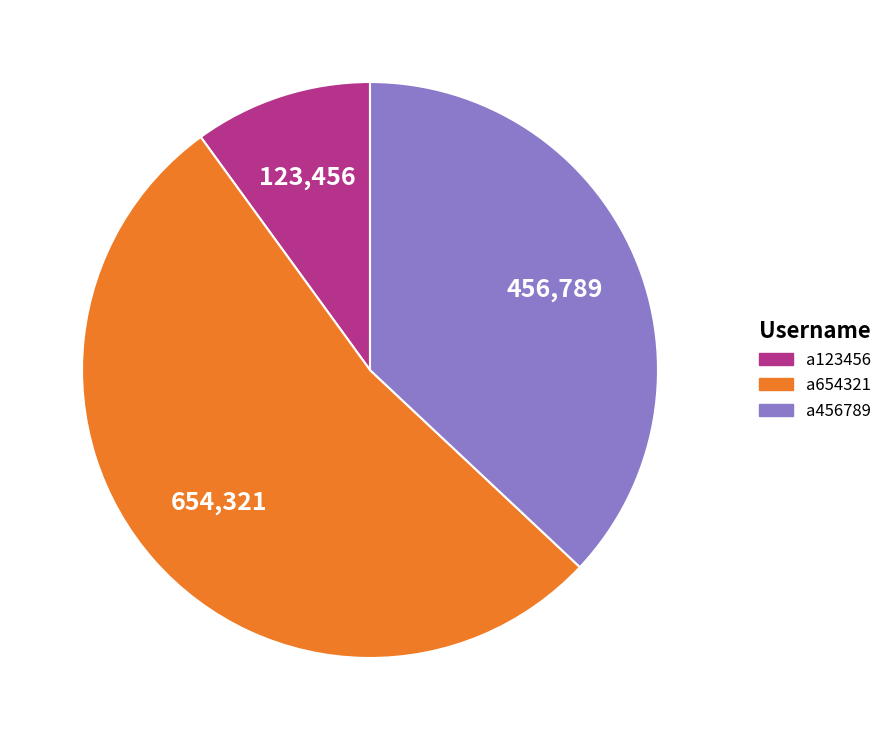

Which slice is the smallest?

a123456